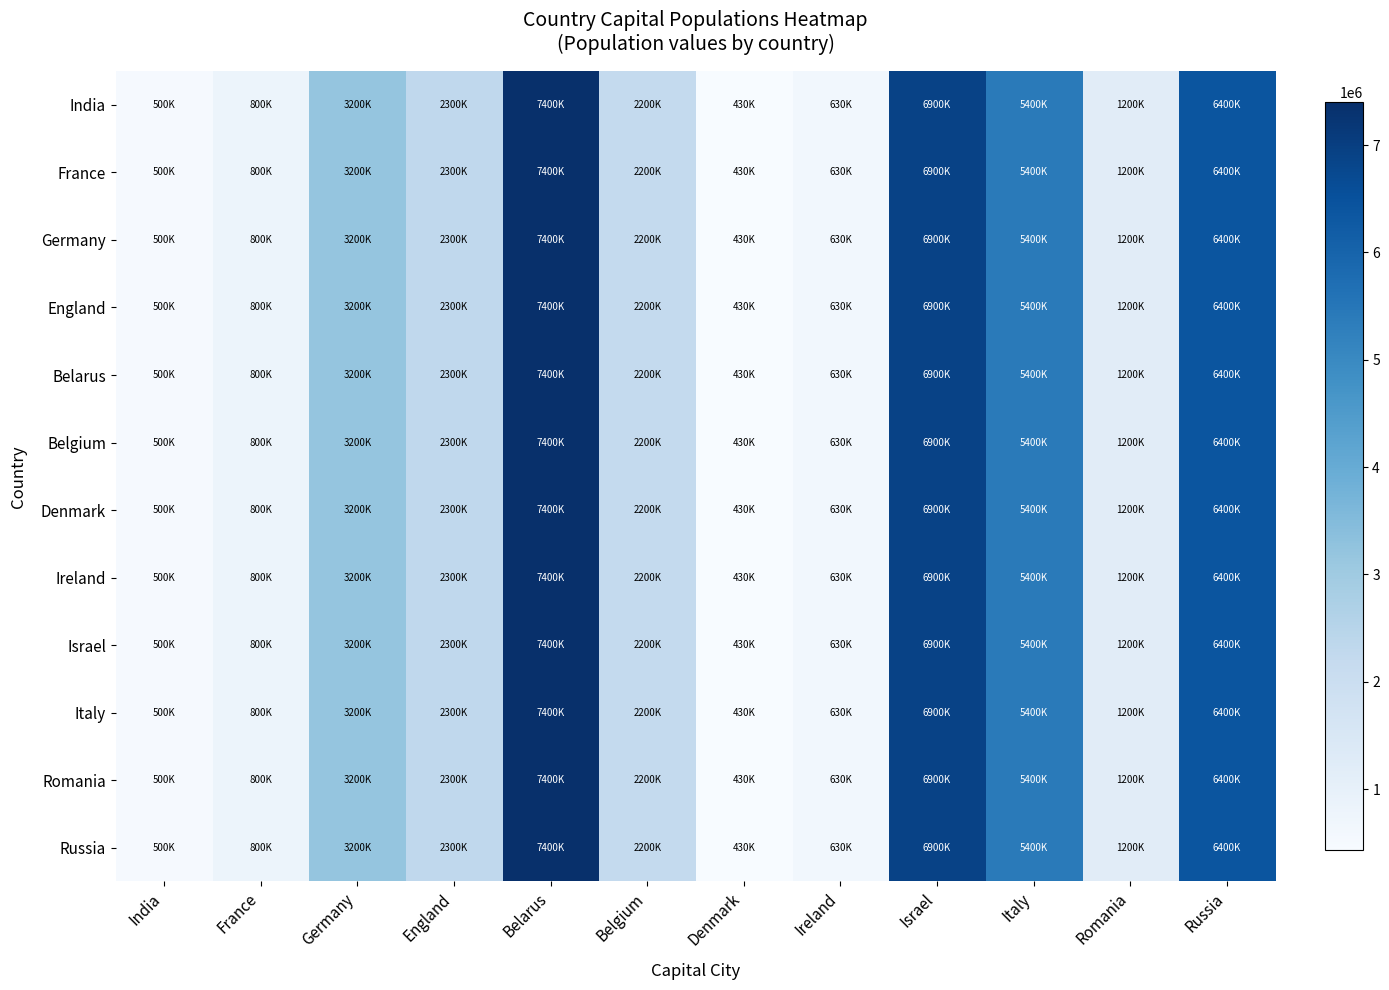

Between Israel and Russia, which is larger?

Israel